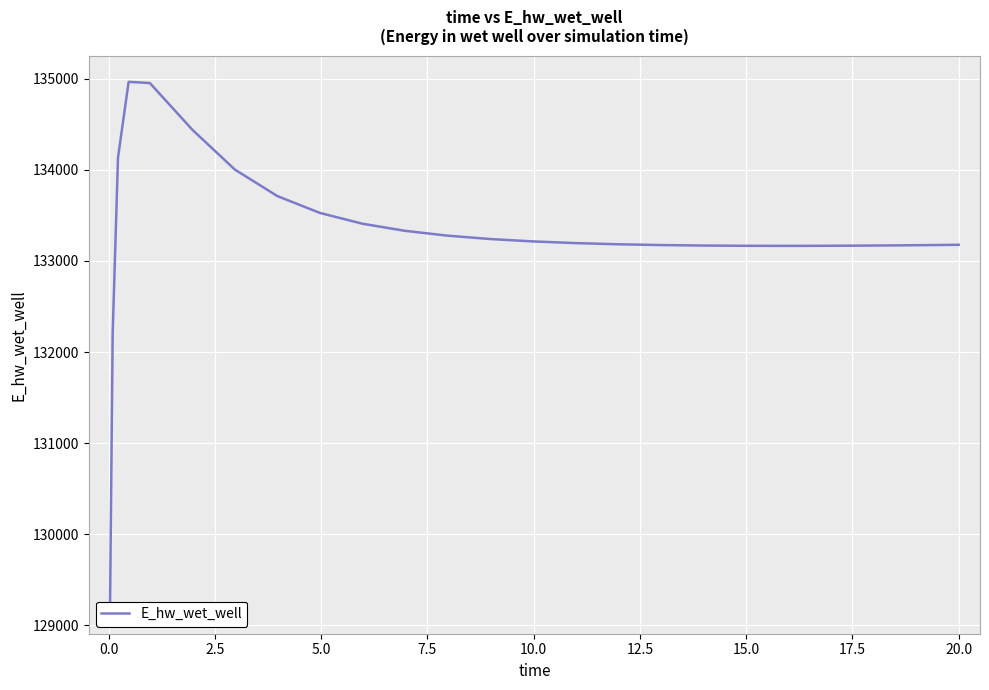

How many points are lower than both their immediate neighbors (excluding endpoints)?

1